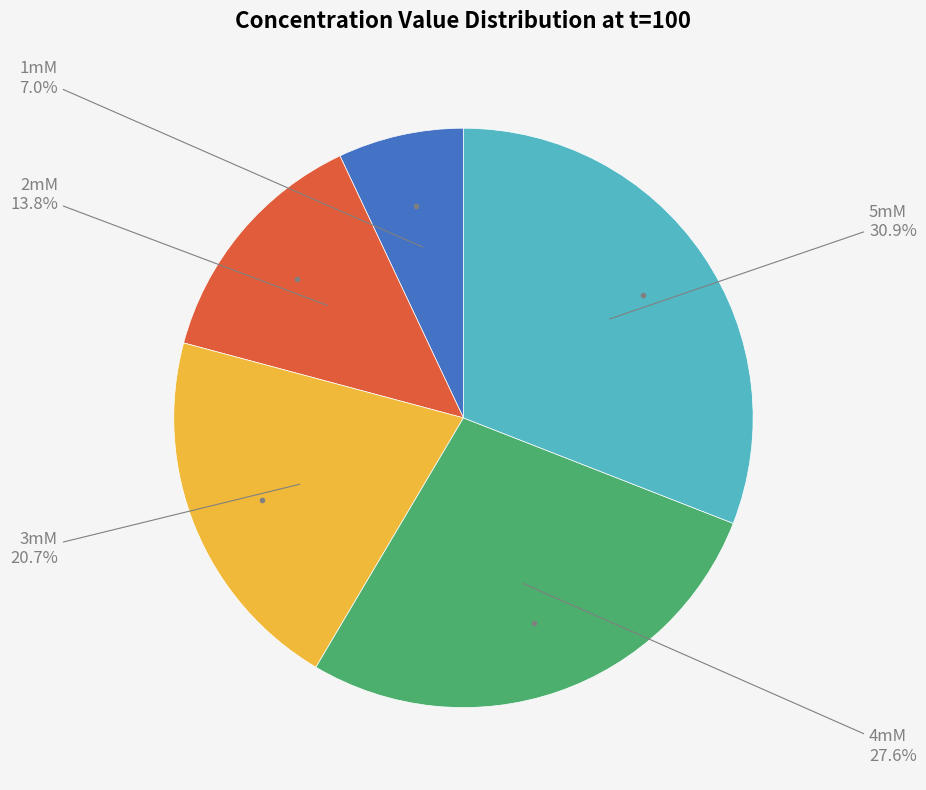

Does any single category account for the majority?

No